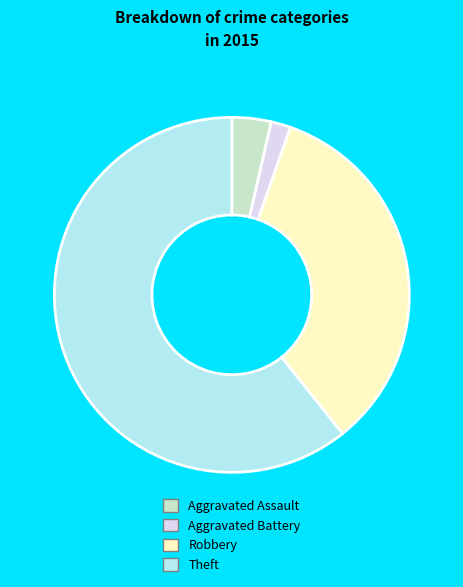

Which has a higher value, Aggravated Assault or Robbery?

Robbery